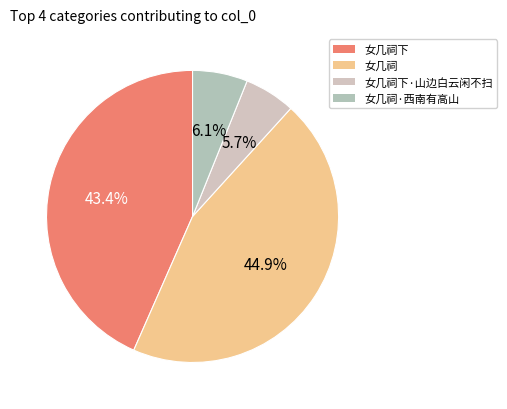

Does 女几祠下·山边白云闲不扫 represent more than half of the total?

No